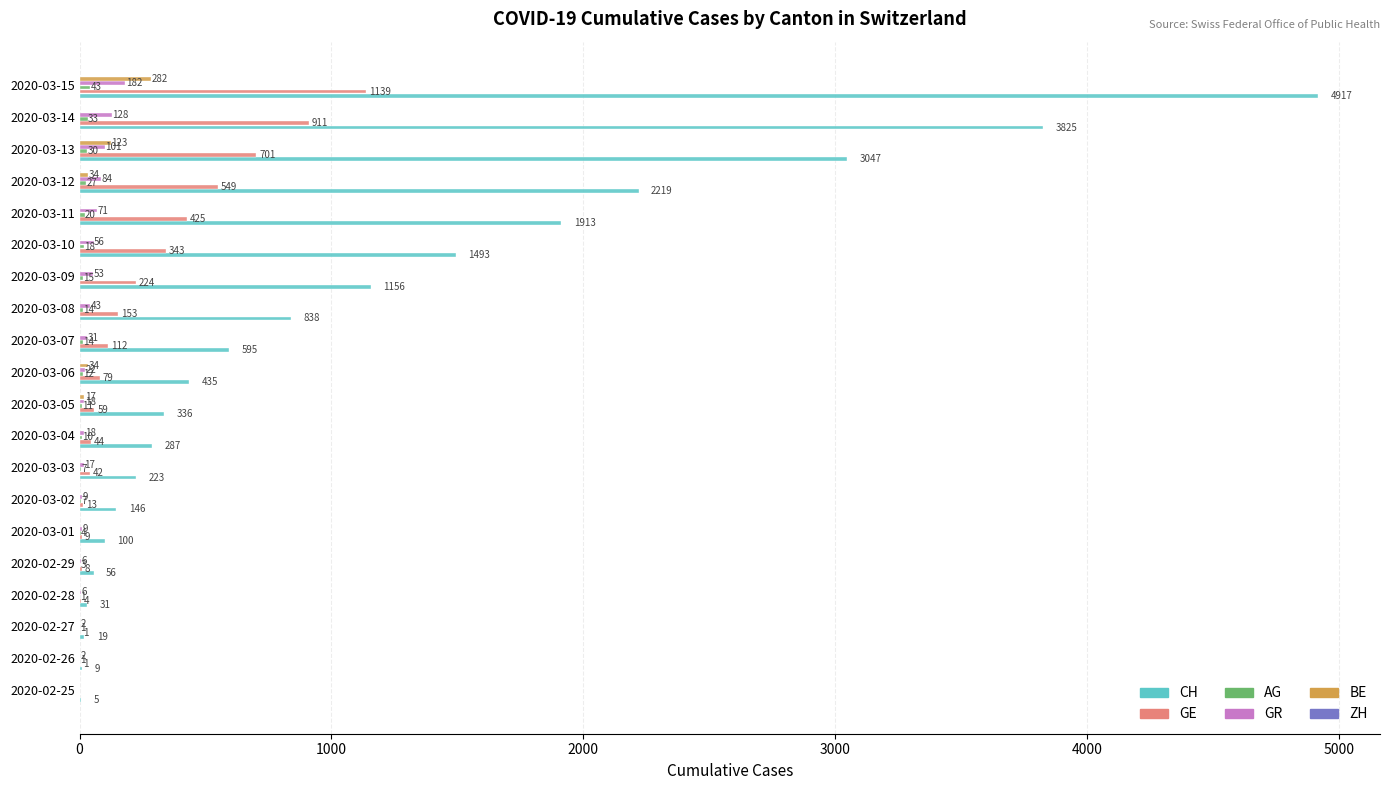

Count the number of categories in the chart.

20